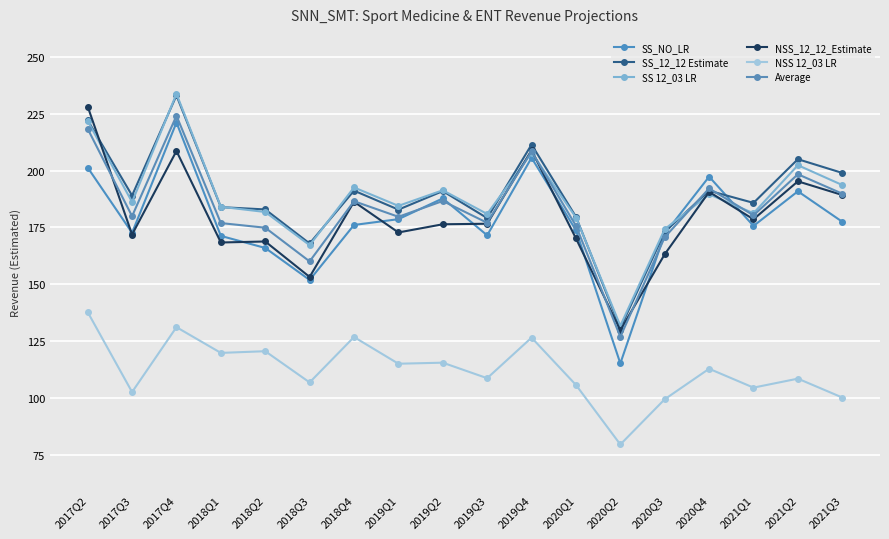

Does the chart display data point markers on the line(s)?

Yes